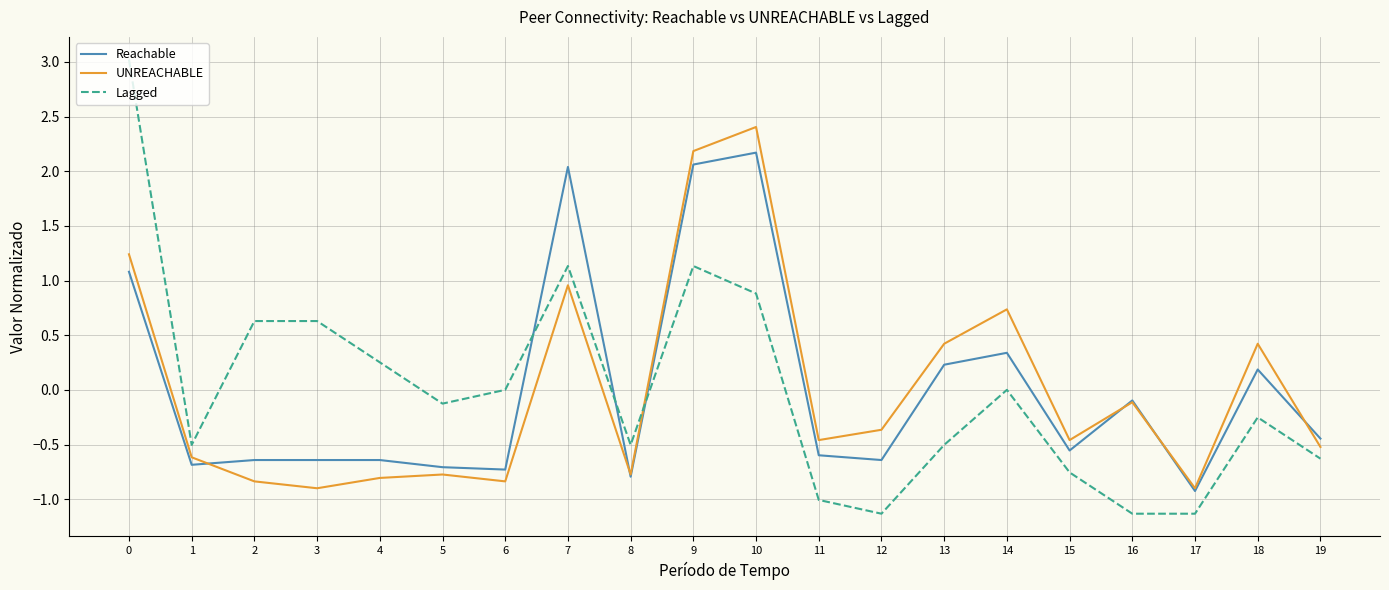

Where do UNREACHABLE and Lagged first cross each other?

8 and 9